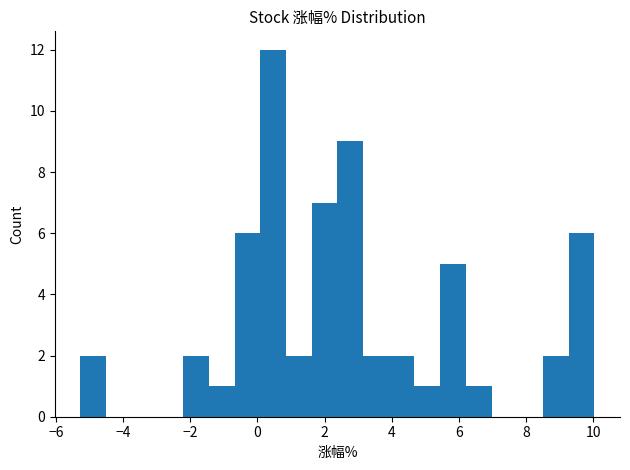

Around what value on the x-axis is the tallest bar? Give the approximate position of its centre, as read against the axis.

0.4